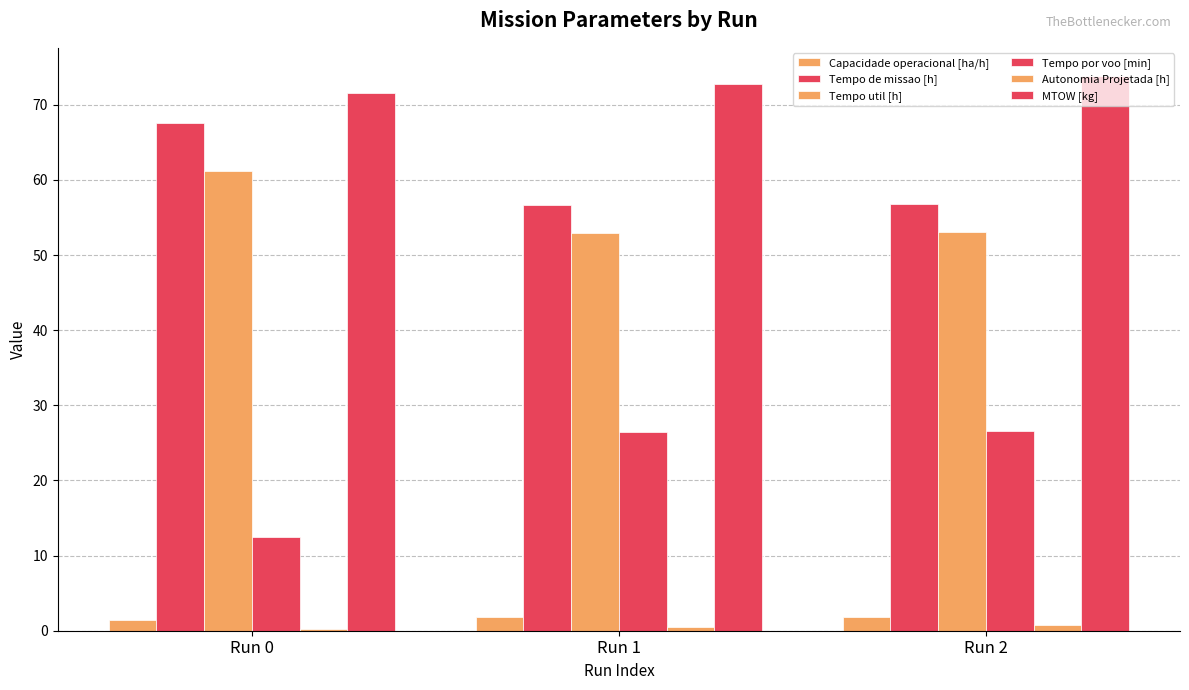

Reading right to left, what are all the values shown in this chart?

Capacidade operacional [ha/h]: 1.8	1.8	1.5
Tempo de missao [h]: 56.8	56.7	67.6
Tempo util [h]: 53.1	53.0	61.2
Tempo por voo [min]: 26.5	26.5	12.5
Autonomia Projetada [h]: 0.7	0.5	0.2
MTOW [kg]: 73.9	72.7	71.5